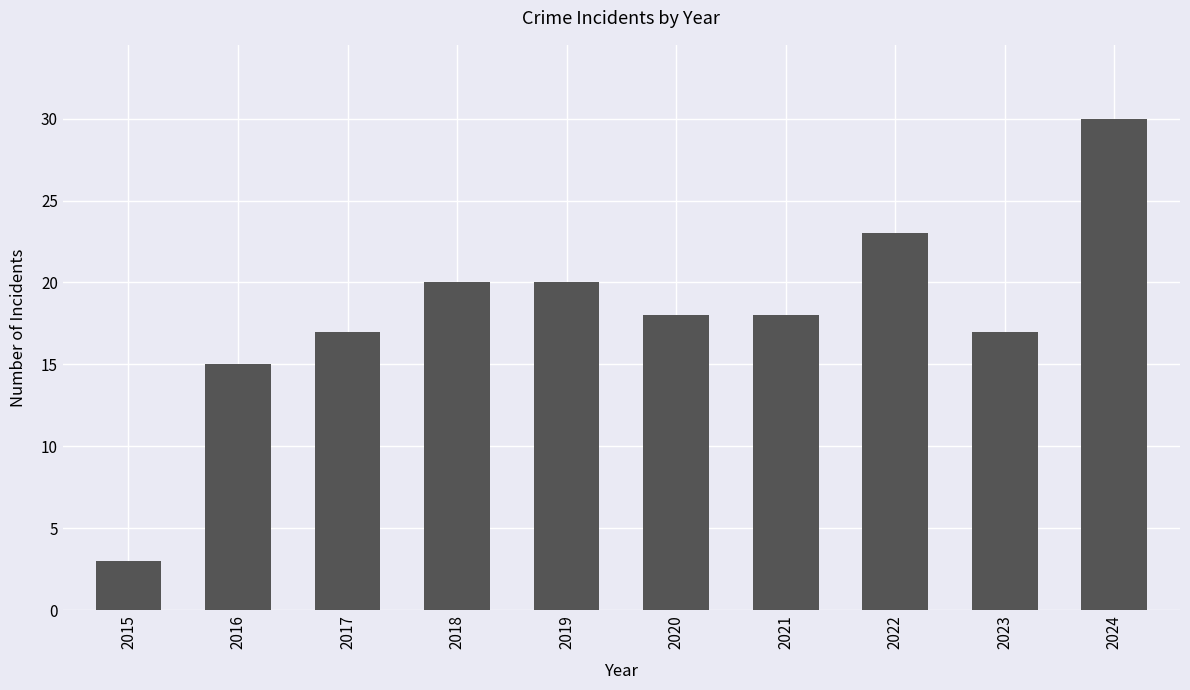

What is the sum of the values at 2024 and 2021?

48